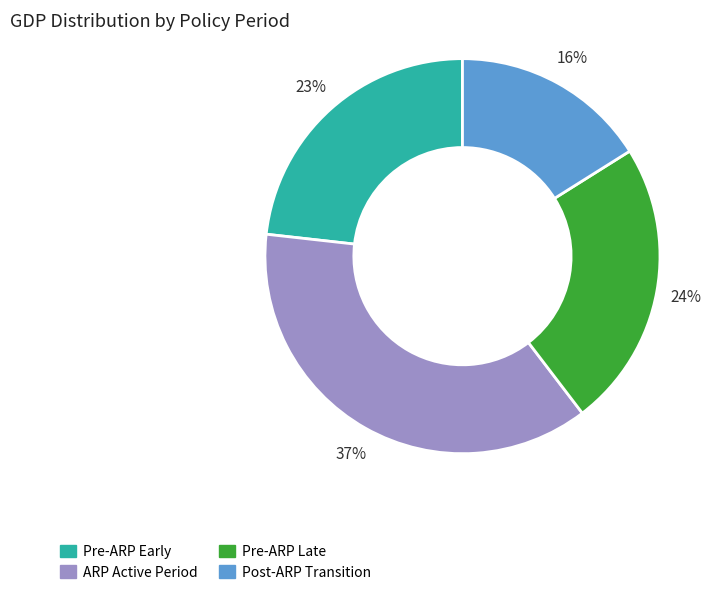

To the nearest percent, what portion does Pre-ARP Late represent?

24%